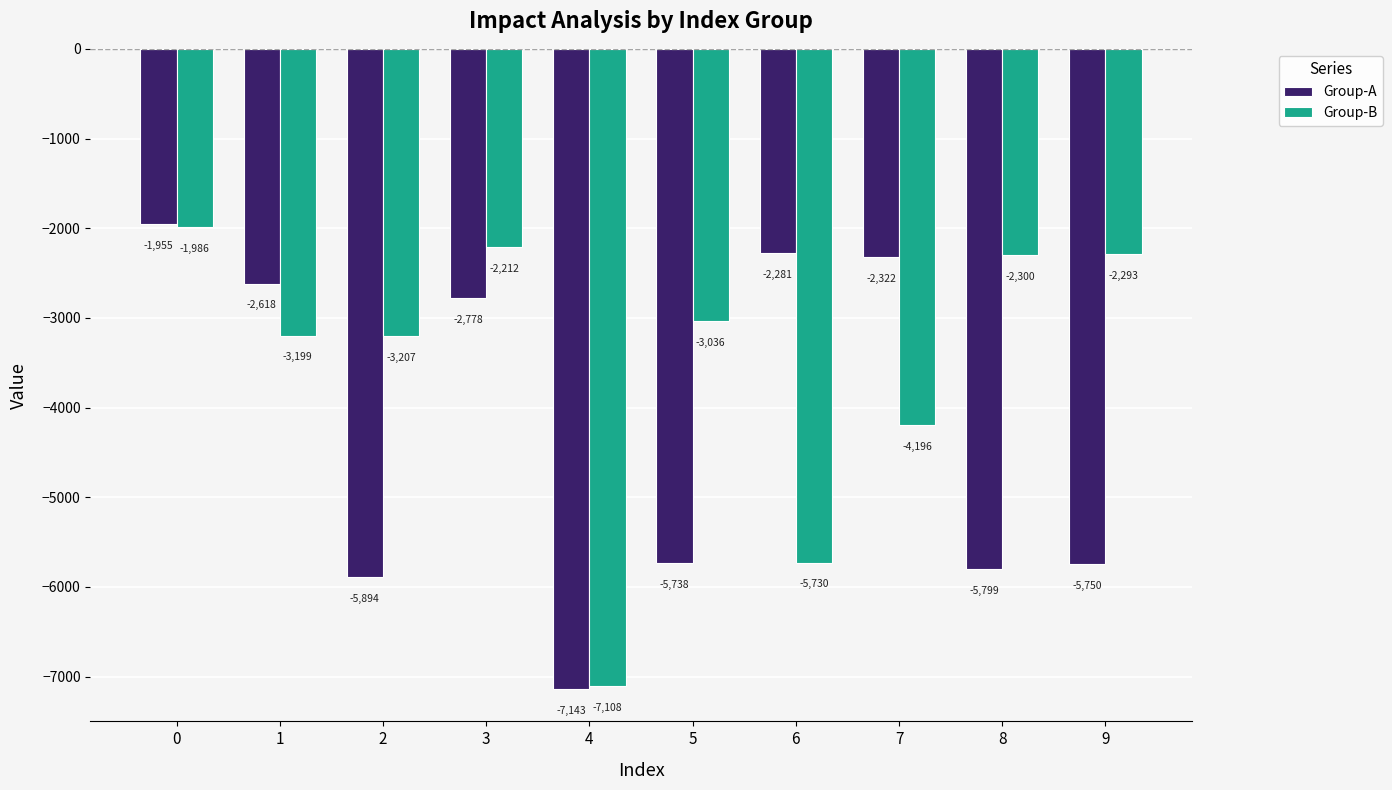

What is the spread (max minus min) of values at 1?

581